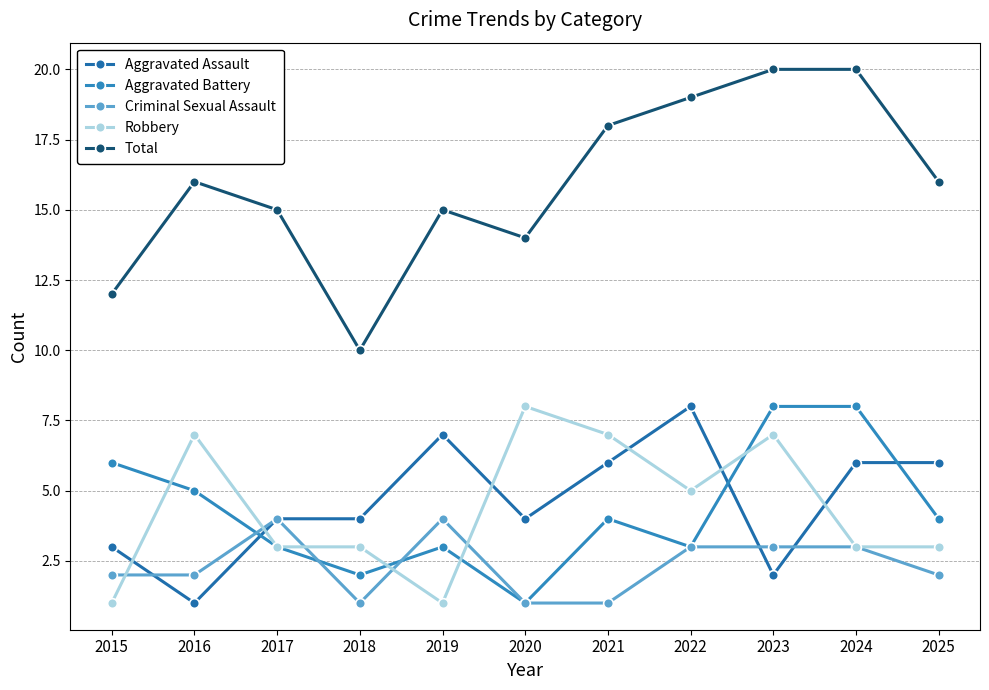

True or false: Aggravated Battery and Total intersect in this chart.

False